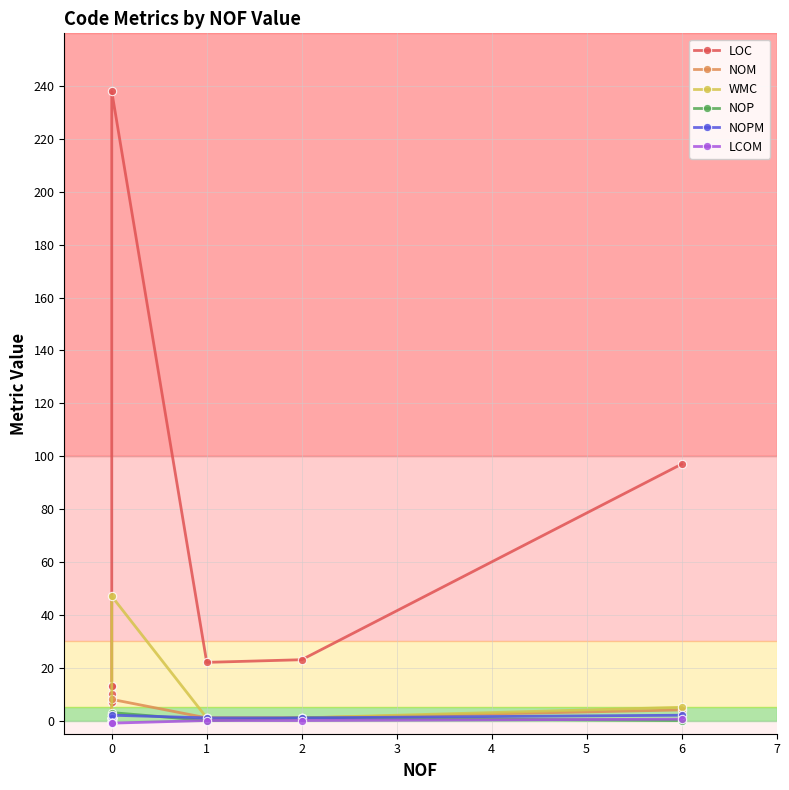

Read the NOPM value at 0.

1.0